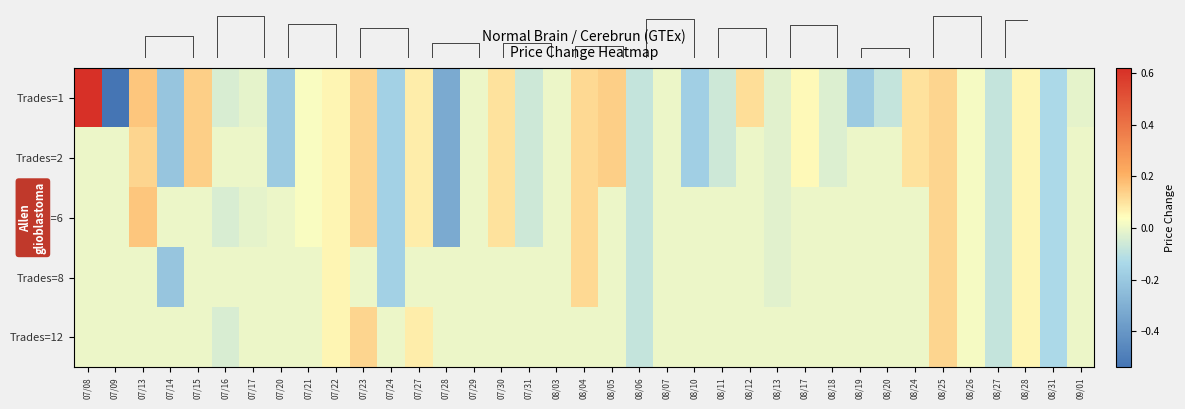

What is the total value across all series at 08/31?

-0.7